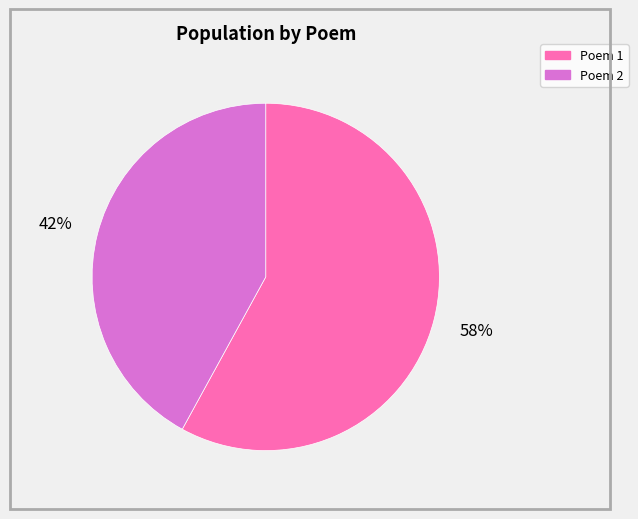

Is there any slice that represents more than half of the pie?

Yes